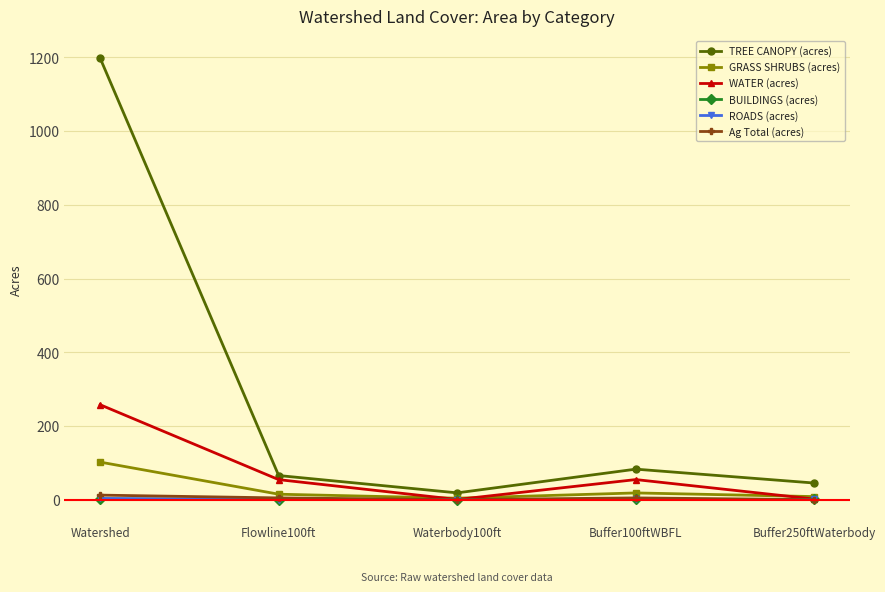

True or false: TREE CANOPY (acres) has a value of 20.6 at Buffer100ftWBFL.

False